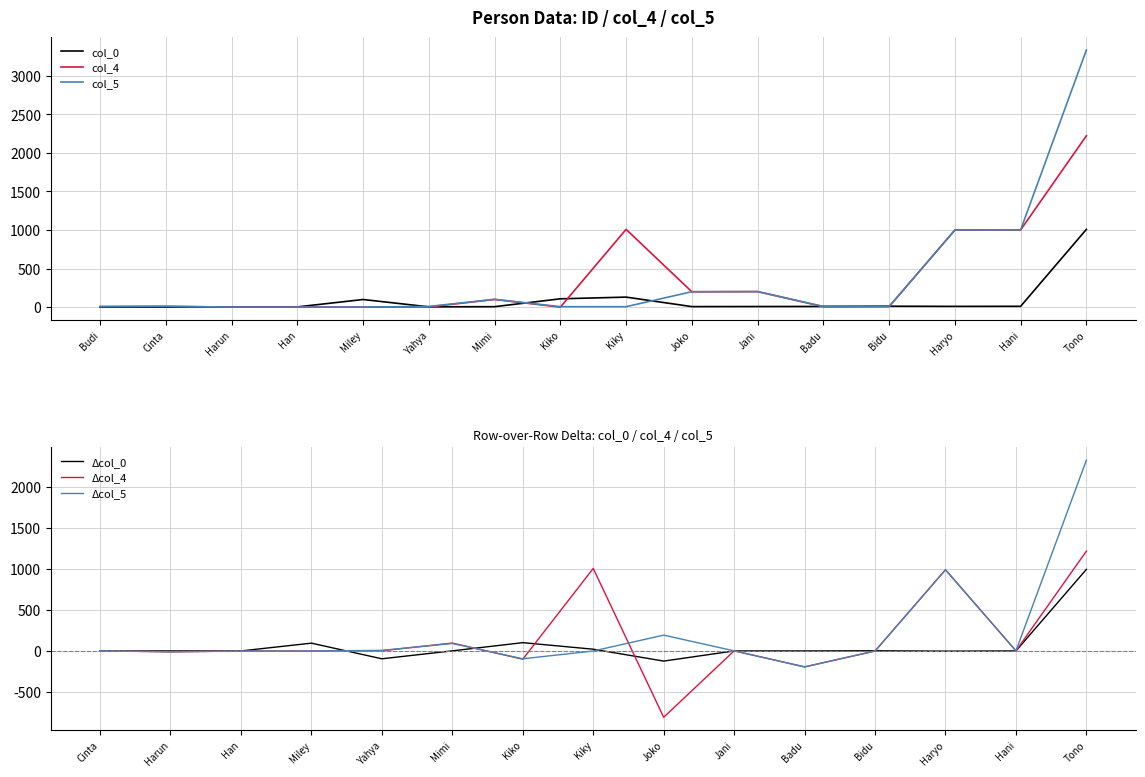

What is the sum of all col_4 values?

5779